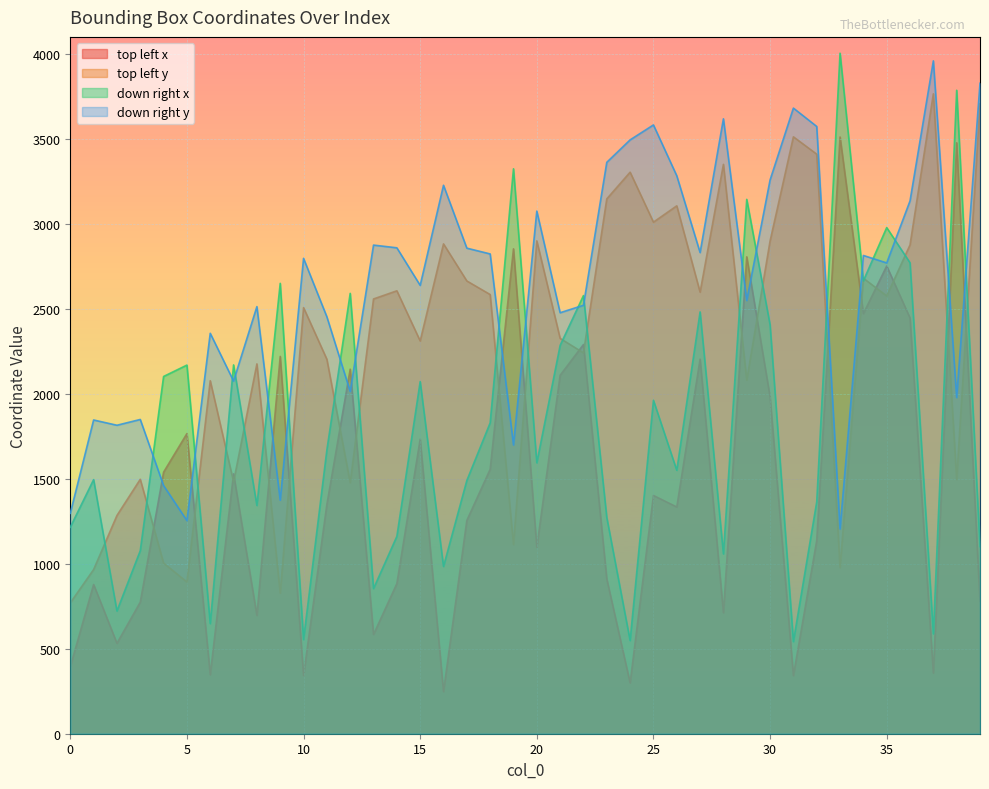

What value does the down right x series have at 35, to the nearest 10?

2980